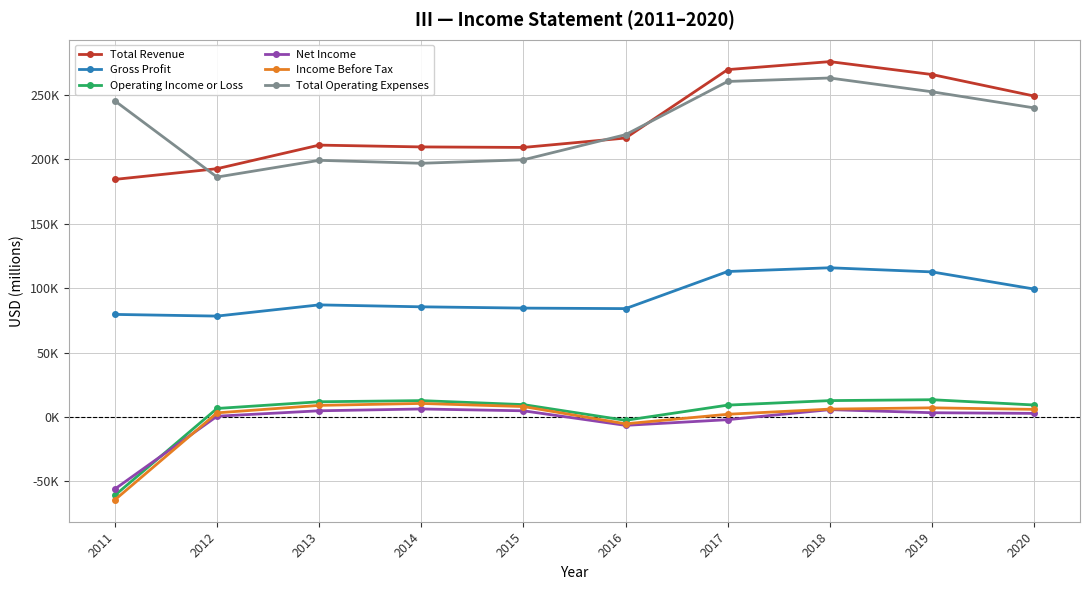

Rank the series at 2018 from lowest to highest value.

Net Income, Income Before Tax, Operating Income or Loss, Gross Profit, Total Operating Expenses, Total Revenue